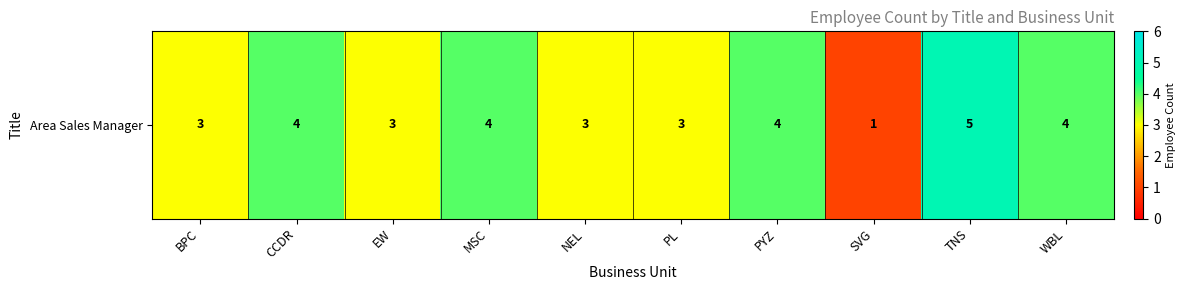

List the labels in order of value, smallest first.

SVG, BPC, EW, NEL, PL, CCDR, MSC, PYZ, WBL, TNS